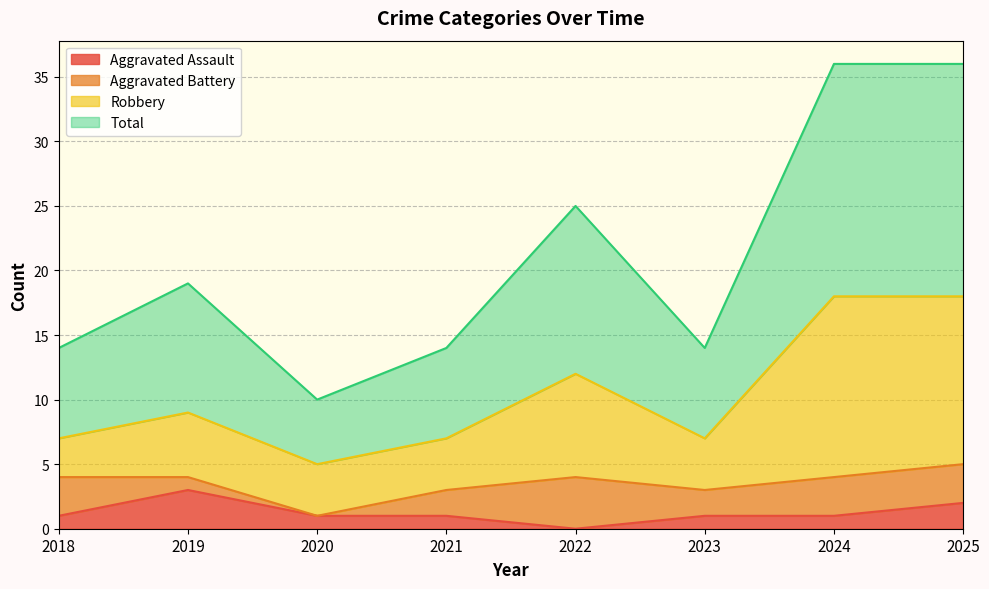

Which series changed the most between 2020 and 2024?

Total